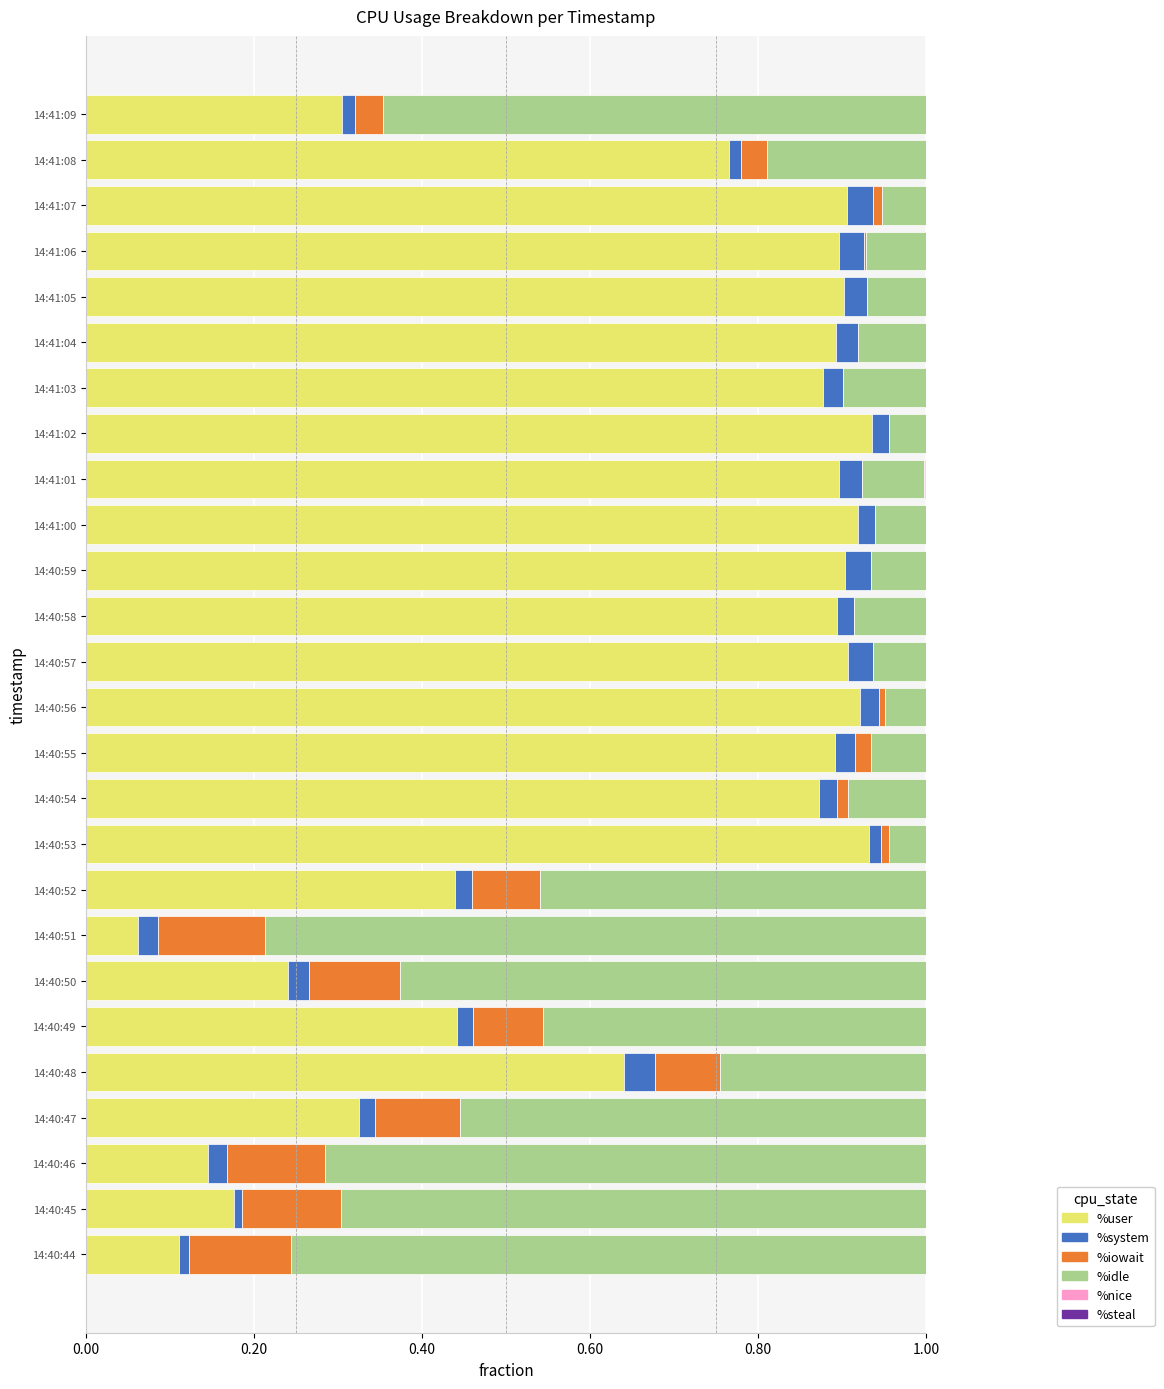

The %user series shows 0.1 at 14:40:44. True or false?

True